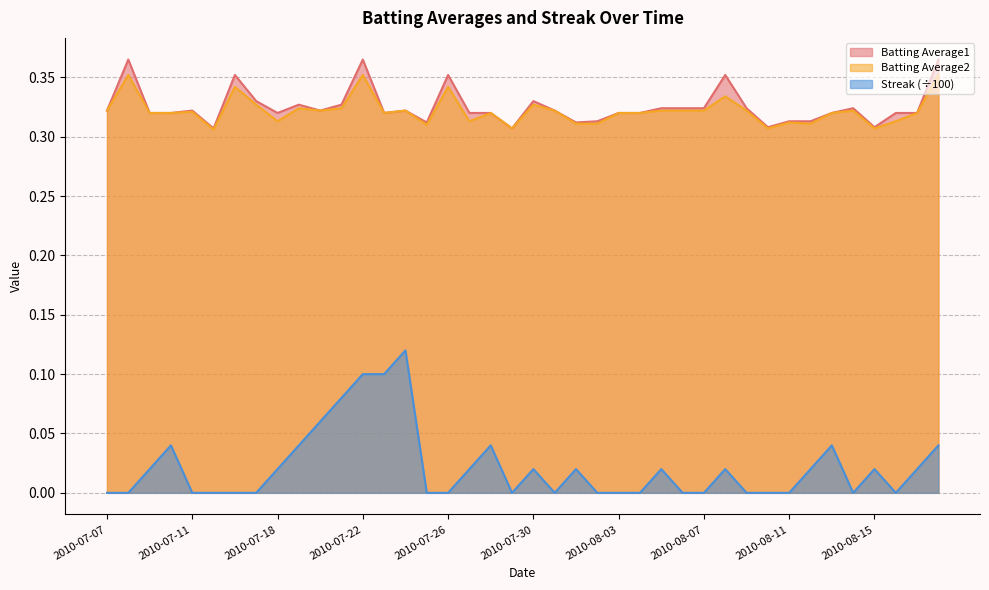

Which series has the largest range (max minus min)?

Streak (÷100)